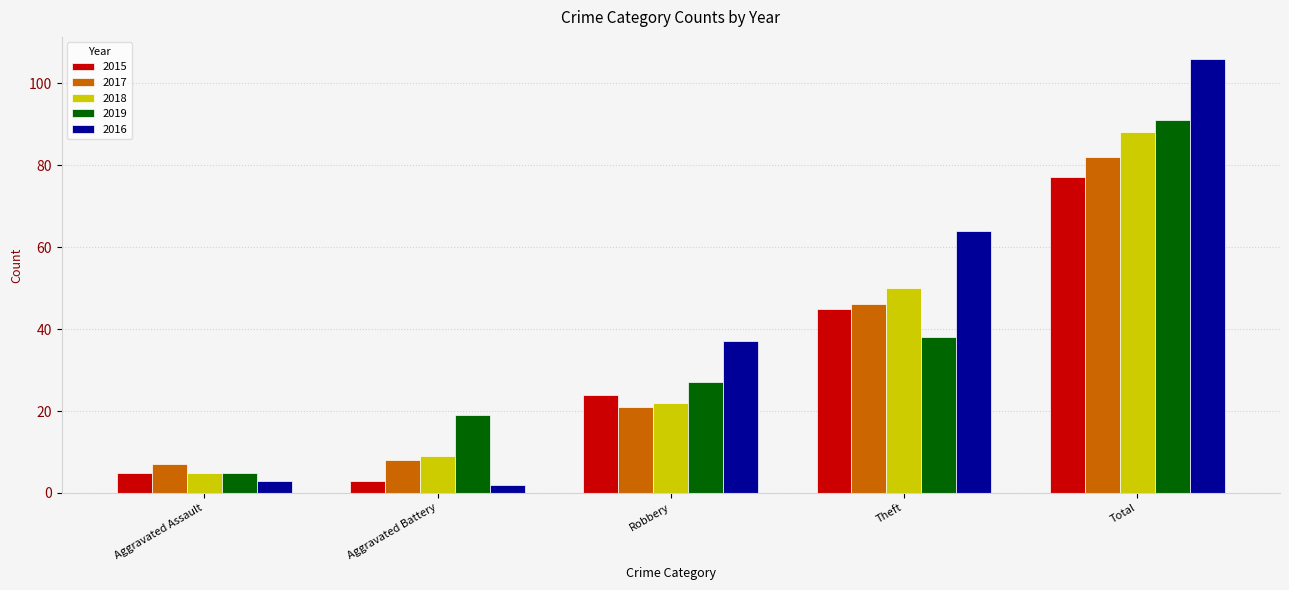

What is the label of the 5th bar from the right?

Aggravated Assault